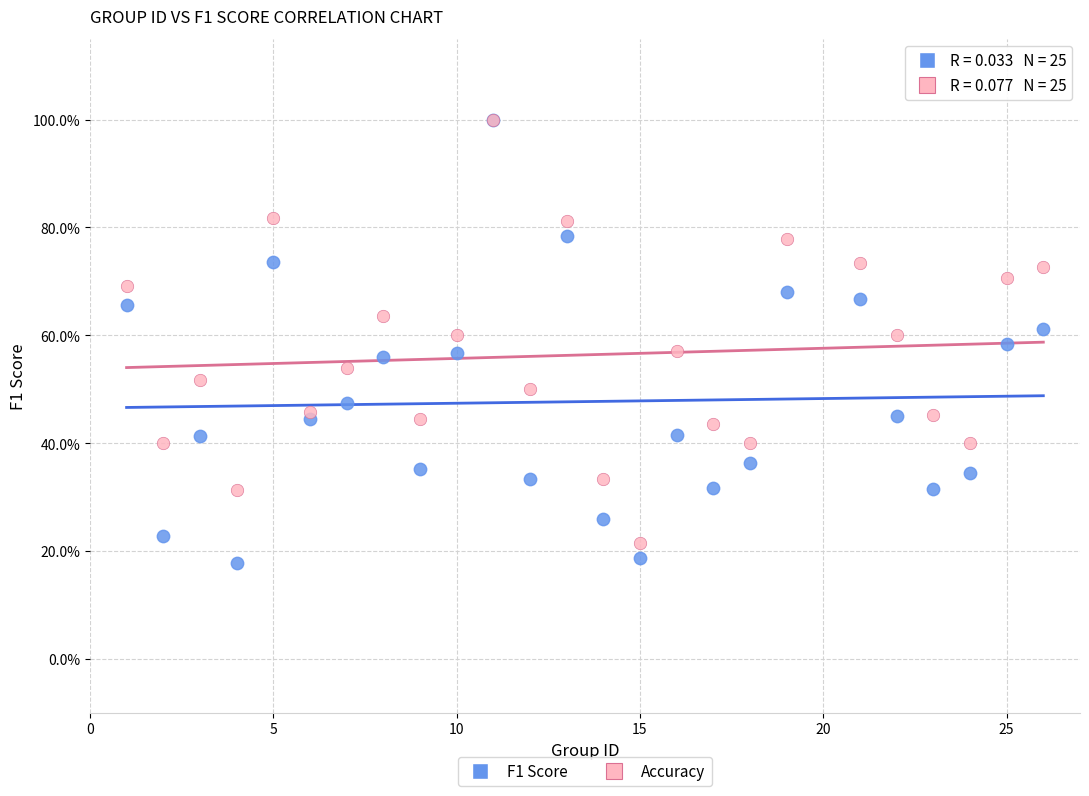

Which series contains the lowest Y value?

F1 Score